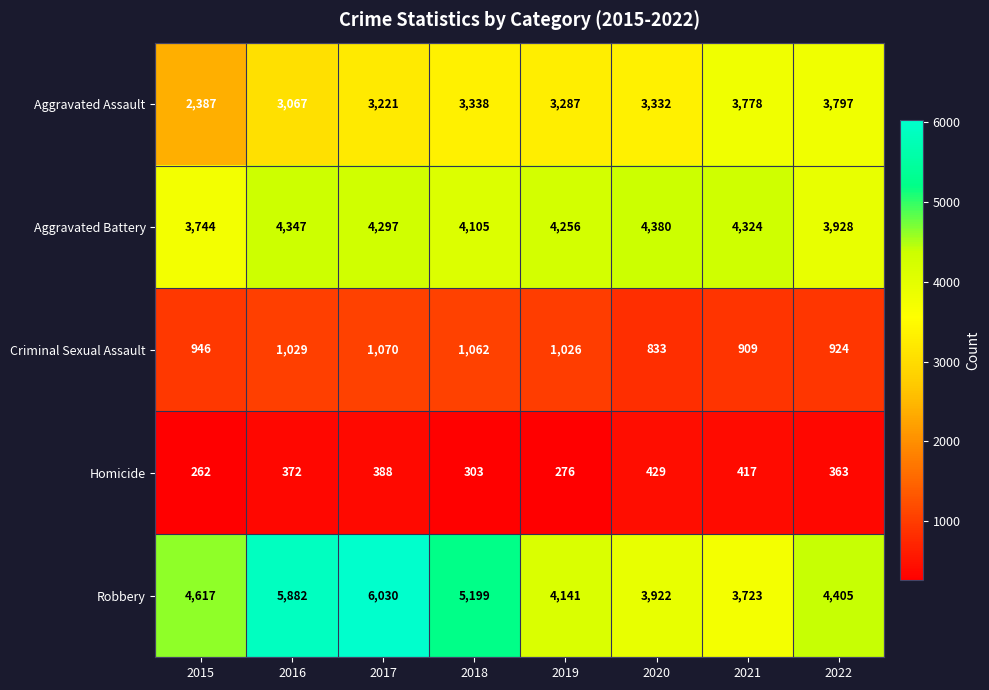

Which category has the lowest value across all series?

2015